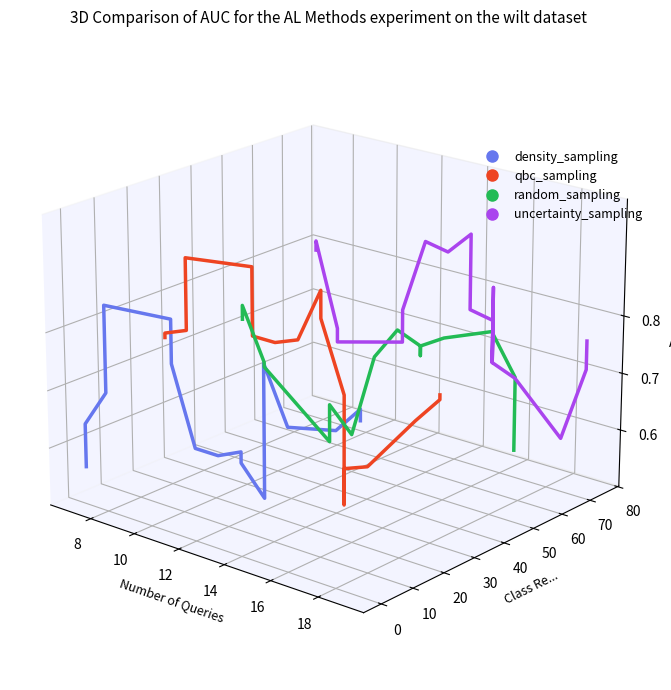

After their last crossing, which series has the higher values: qbc_sampling or uncertainty_sampling?

uncertainty_sampling